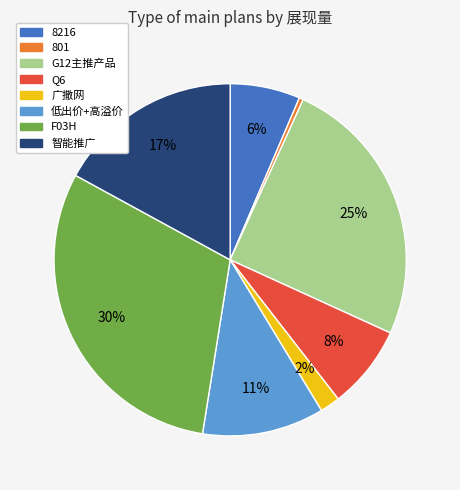

Which category has the biggest portion of the pie?

F03H